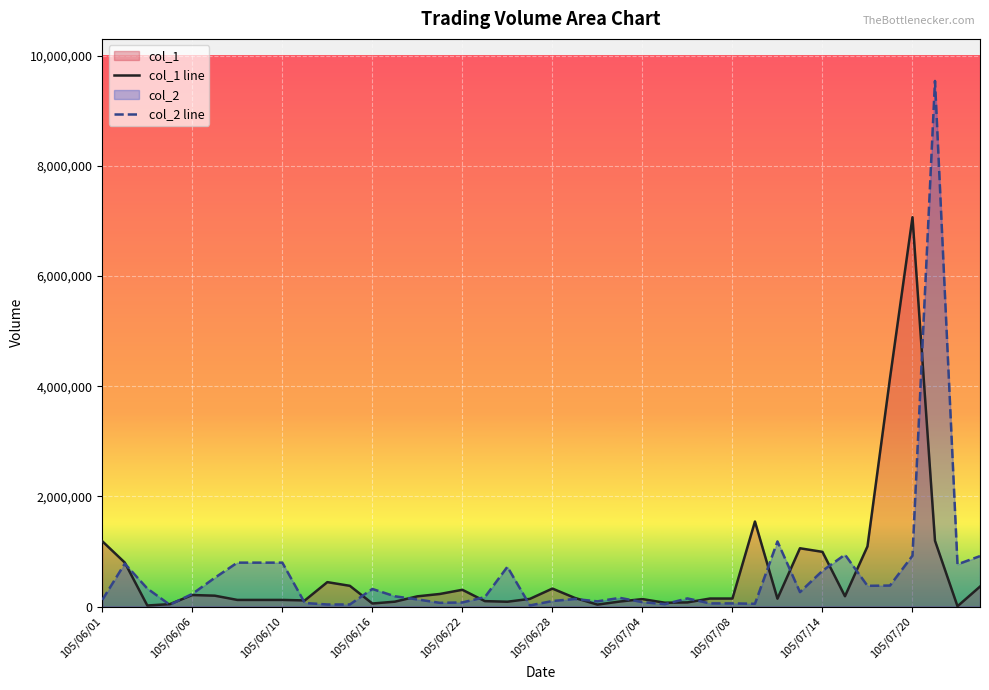

Rank the series by their maximum value, from highest to lowest.

col_2 line, col_1 line